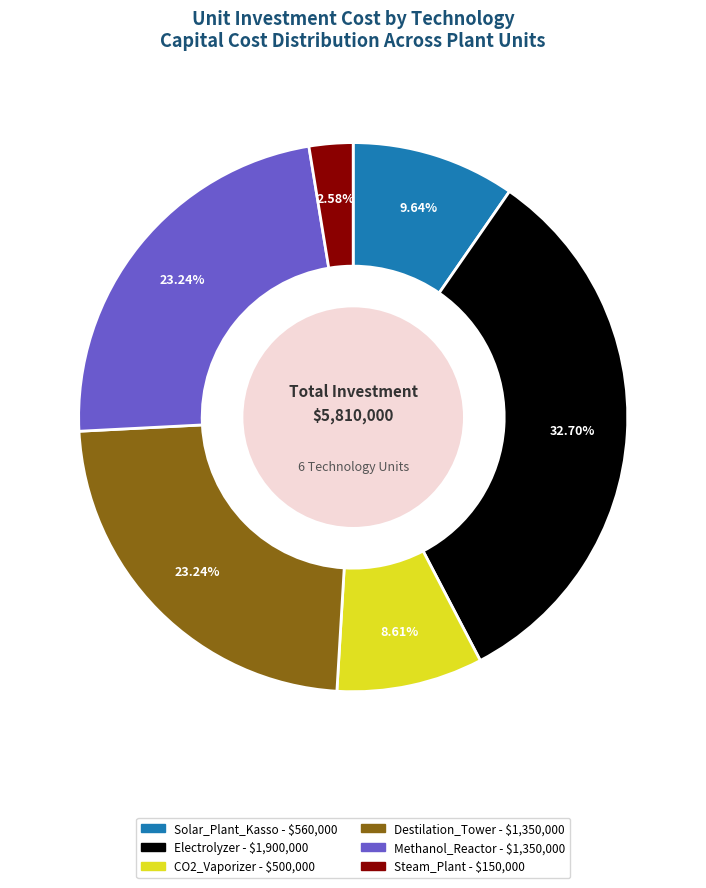

To the nearest percent, what is the average slice percentage?

17%